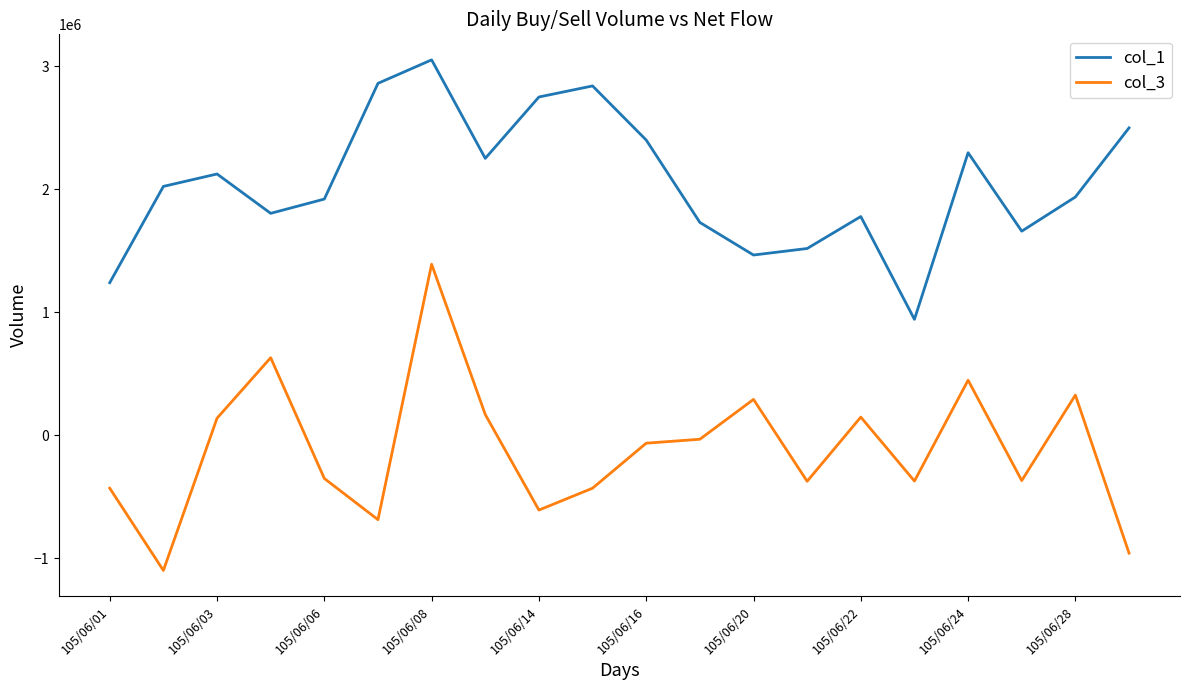

Which series has the widest spread of values?

col_3